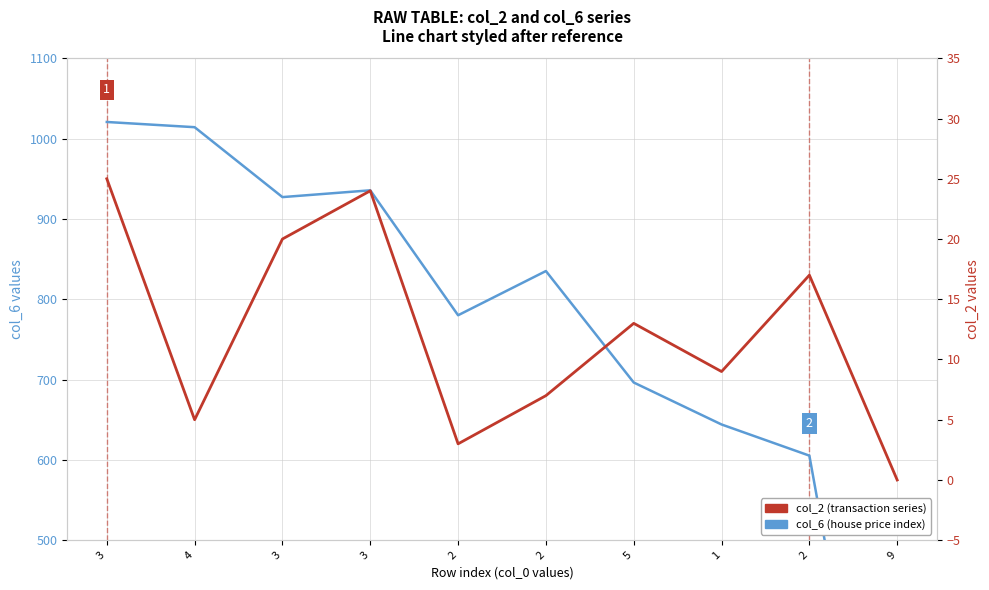

True or false: col_2 (transaction series) and col_6 (house price index) intersect in this chart.

False